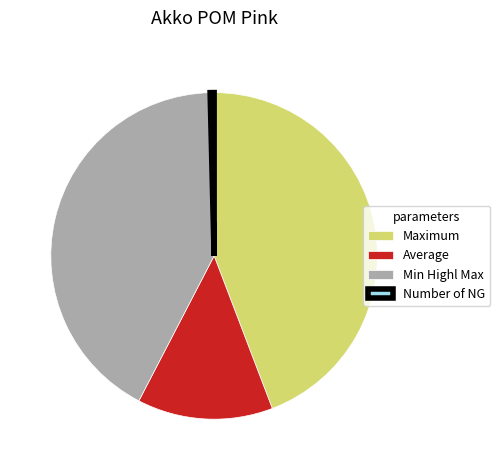

Rank the categories by value from highest to lowest.

Maximum, Min Highl Max, Average, Number of NG